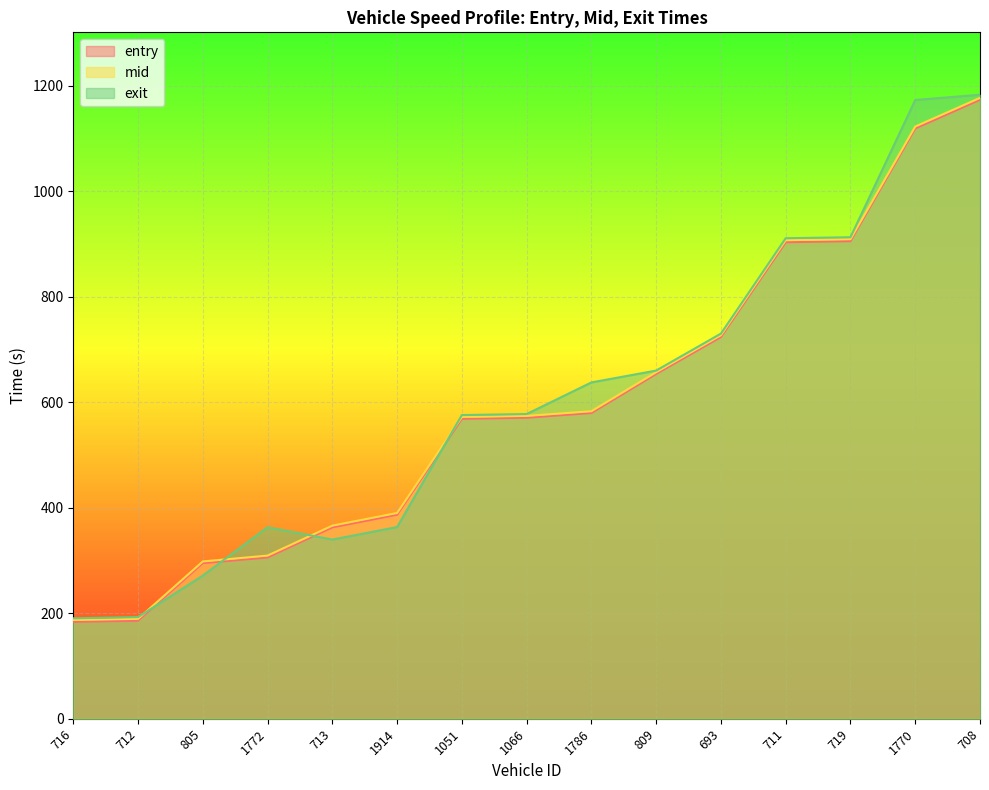

Reading left to right, list all the values displayed in this chart.

entry: 183.8	185.9	295.1	305.9	362.9	386.9	568.8	570.9	579.9	654.0	723.9	903.6	905.7	1119.4	1173.8
mid: 187.3	189.4	298.3	309.4	366.2	390.2	572.3	574.3	583.1	657.1	727.3	907.5	909.4	1123.1	1177.4
exit: 190.5	192.7	271.4	363.1	339.8	363.5	575.8	577.8	637.8	660.2	730.4	911.2	913.1	1173.3	1183.3